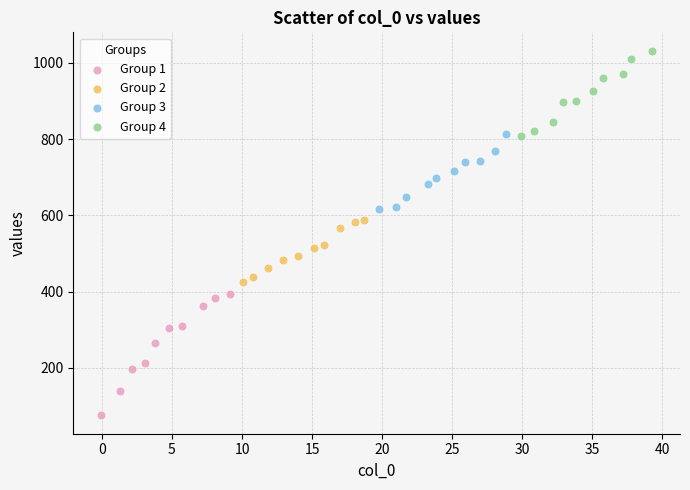

Which series contains the highest Y value?

Group 4